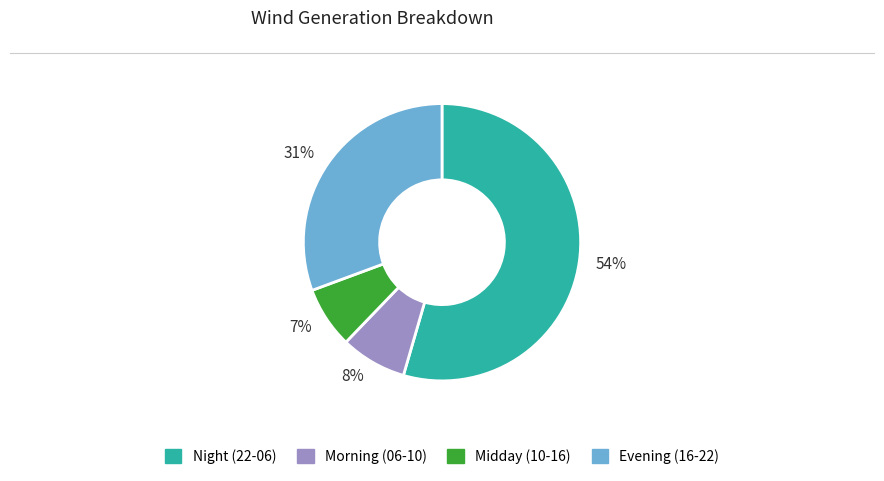

Rank the categories by value from highest to lowest.

54%, 31%, 8%, 7%